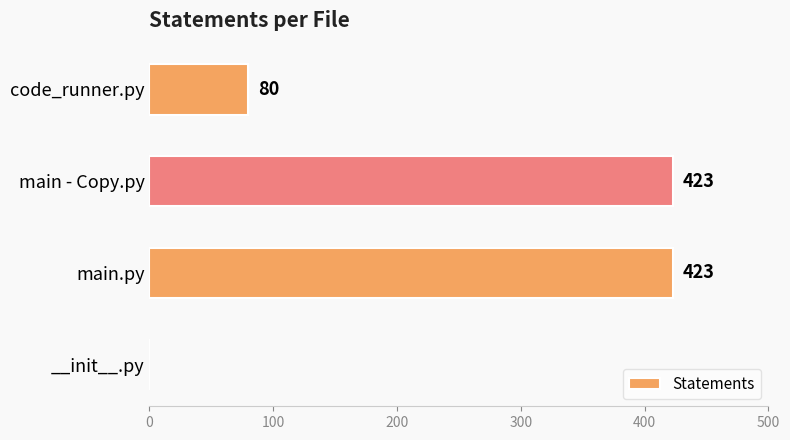

What is the sum of all values?

926